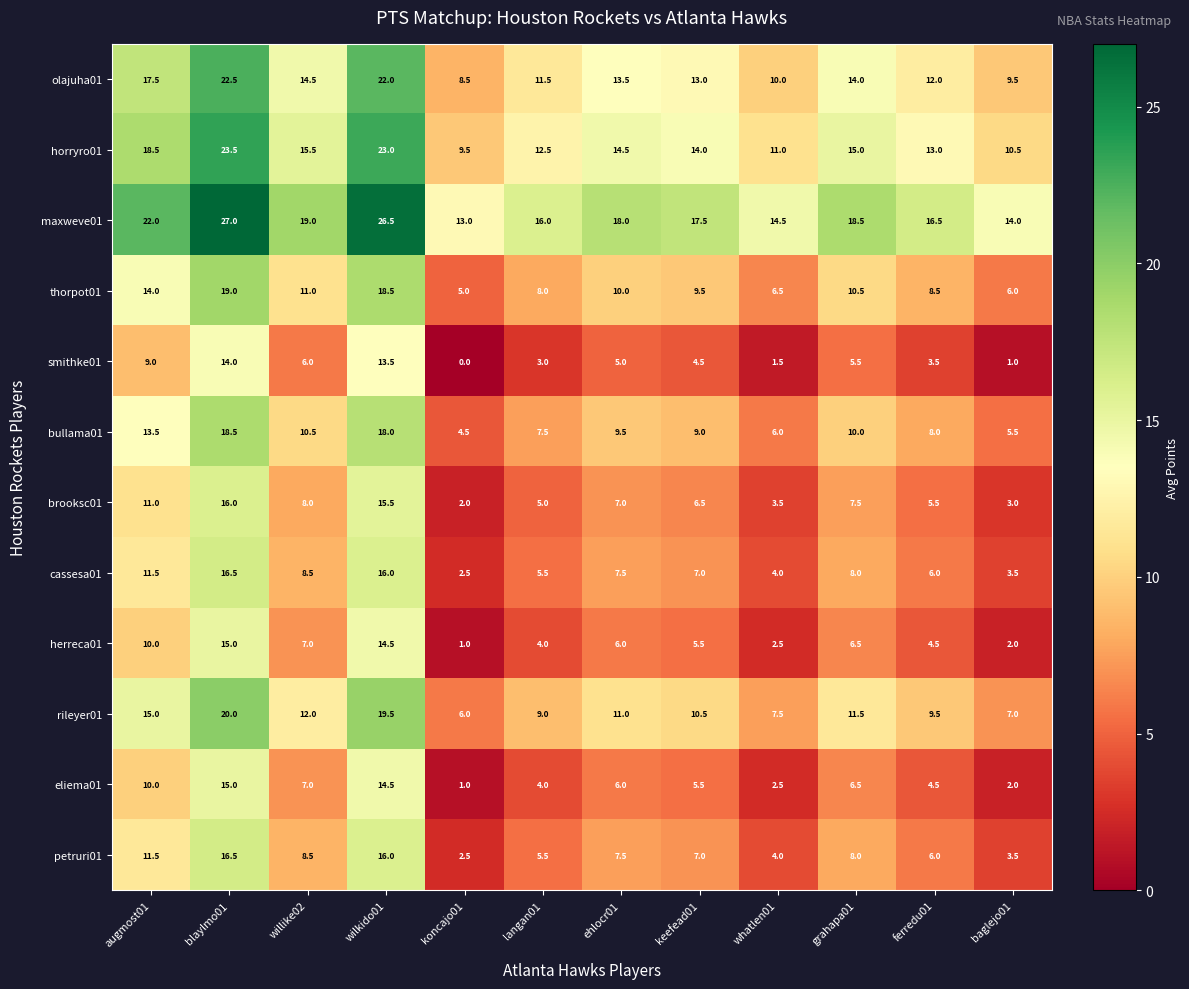

True or false: horryro01 has a value of 13.0 at ferredu01.

True